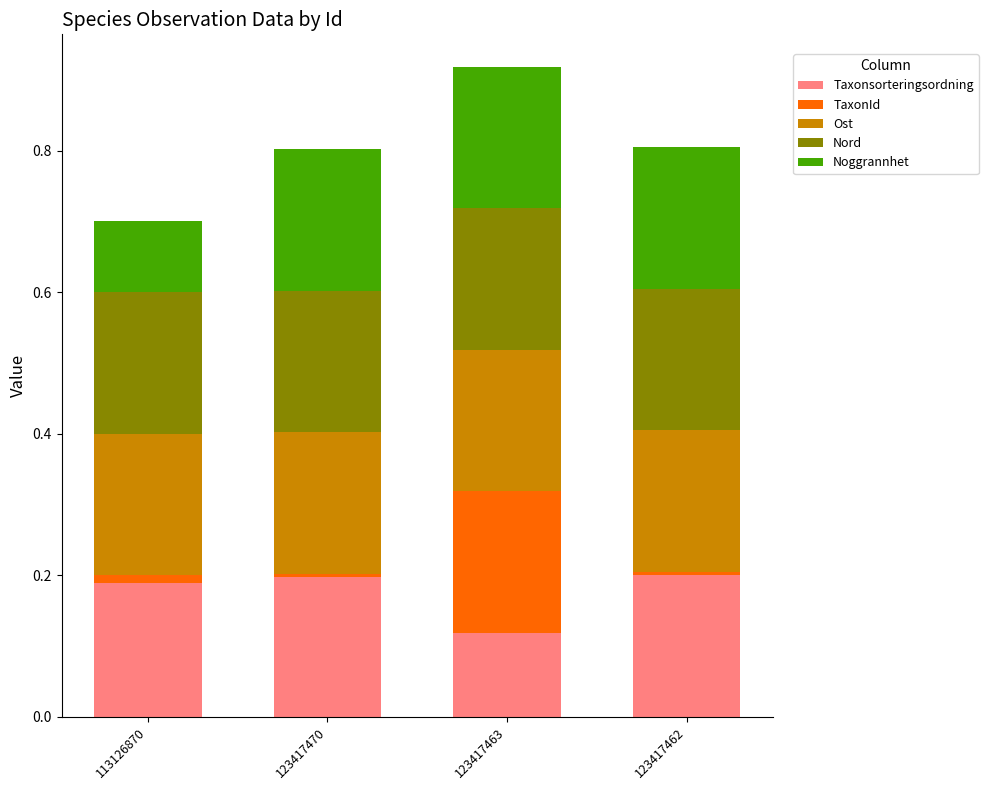

Which category has the lowest value in the Taxonsorteringsordning series?

123417463